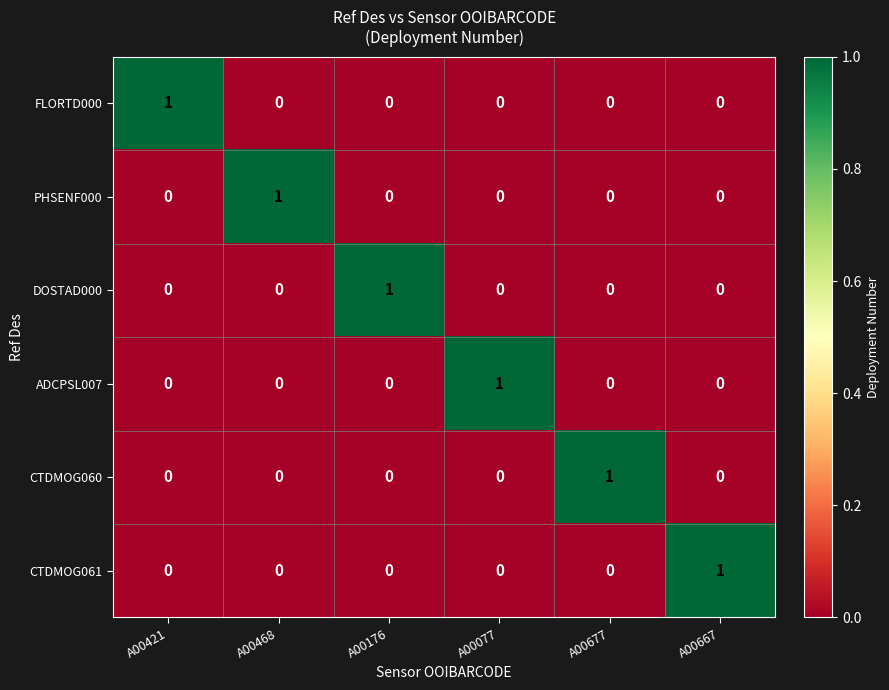

True or false: PHSENF000 has a value of 1 at A00468.

True